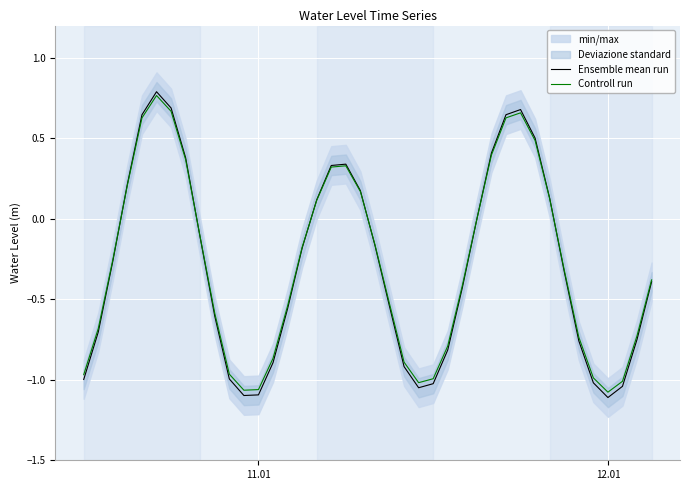

How many times do Controll run and Ensemble mean run cross each other?

6